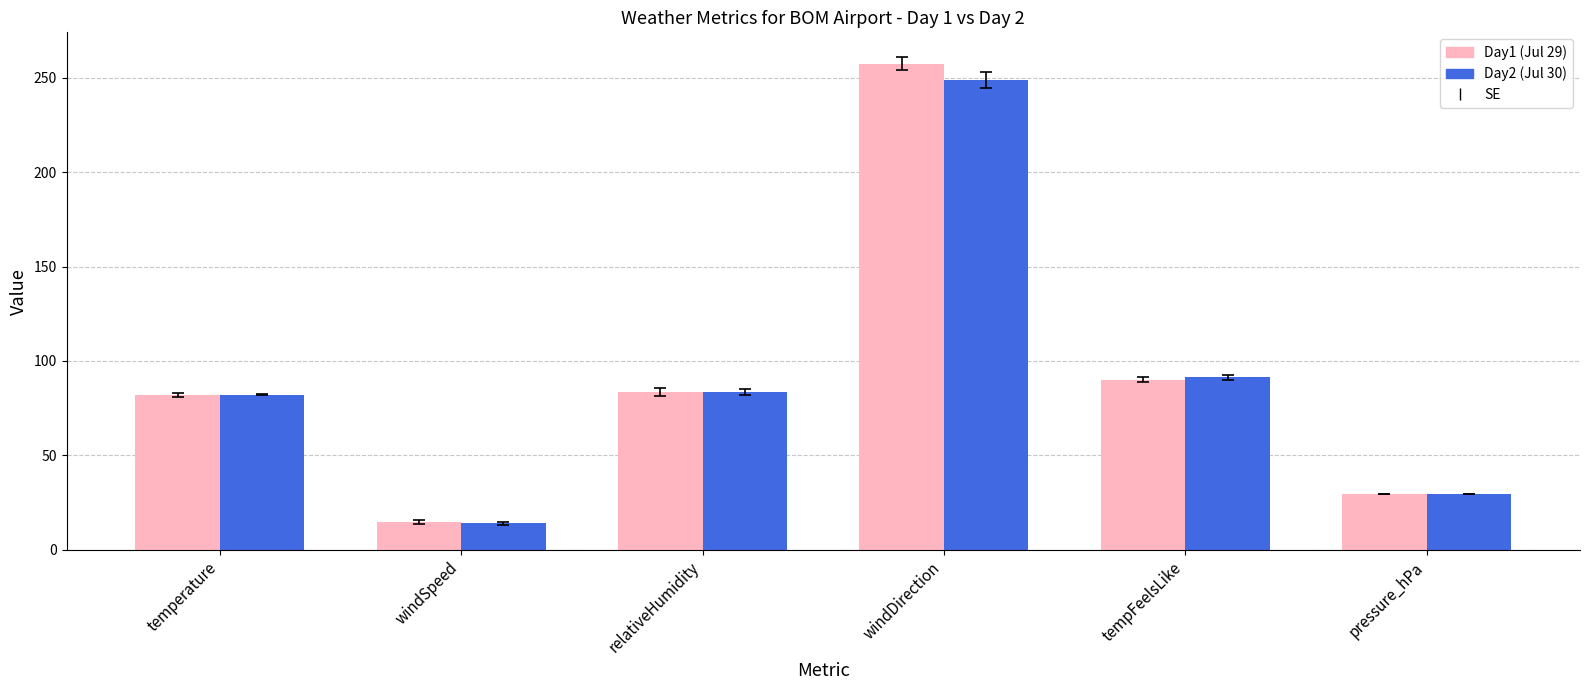

Which series has the widest spread of values?

Day1 (Jul 29)